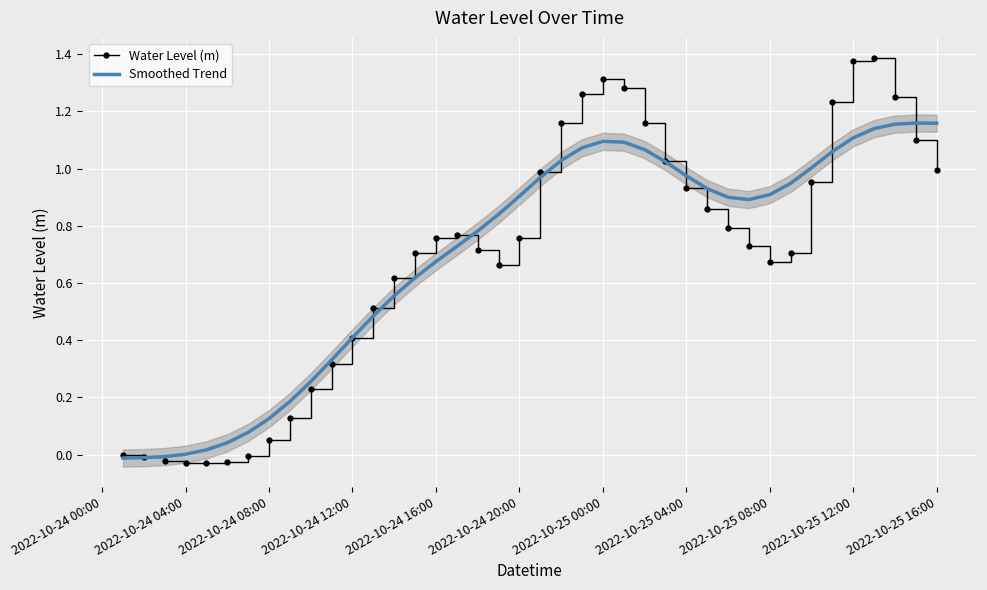

True or false: Water Level (m) has a value of 0.3 at 2022-10-25 16:00.

False